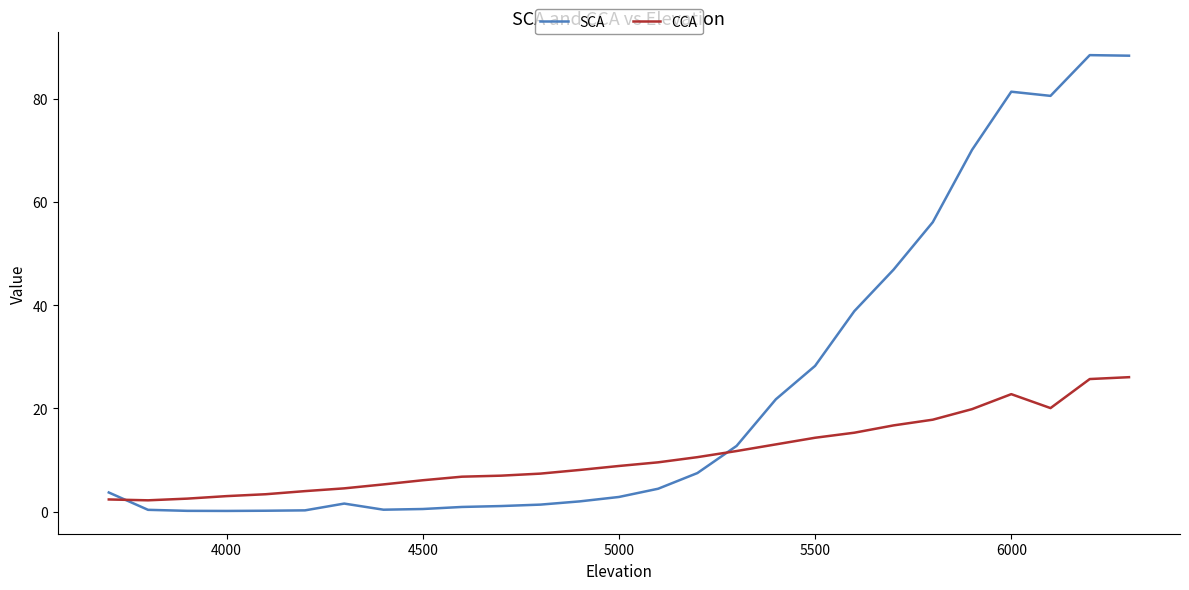

What is the maximum value shown in the chart?

88.5